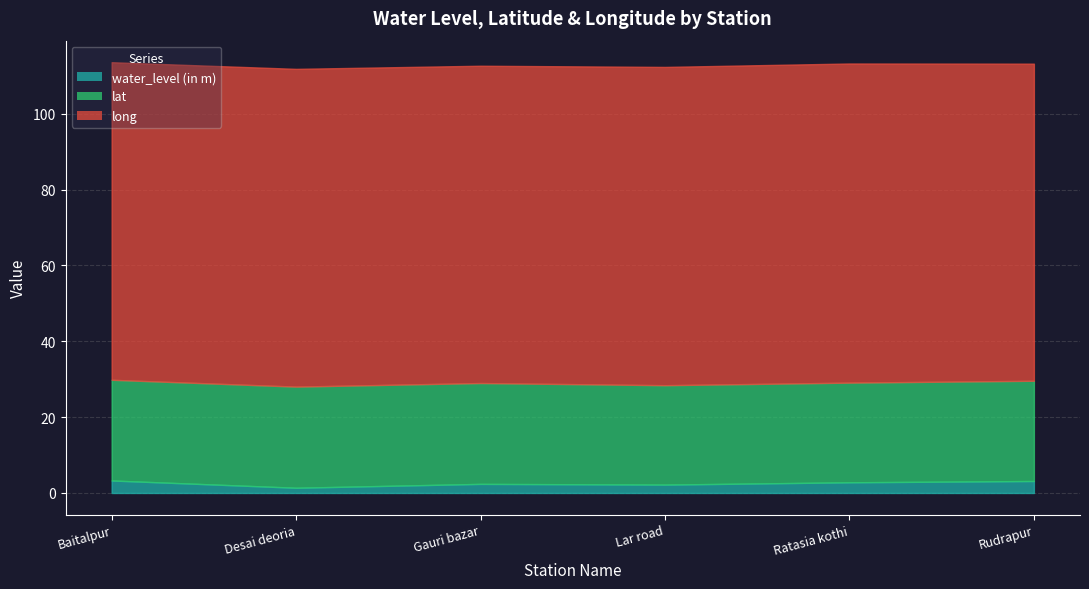

List the series in order of their peak value, lowest first.

water_level (in m), lat, long